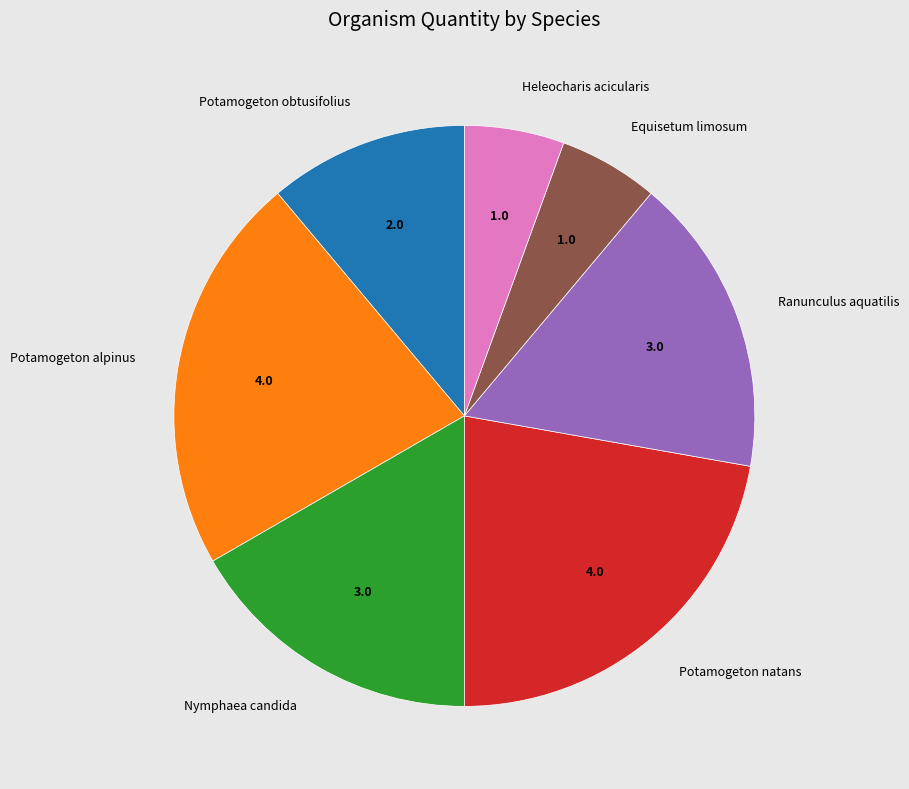

Is there a majority slice in this chart?

No